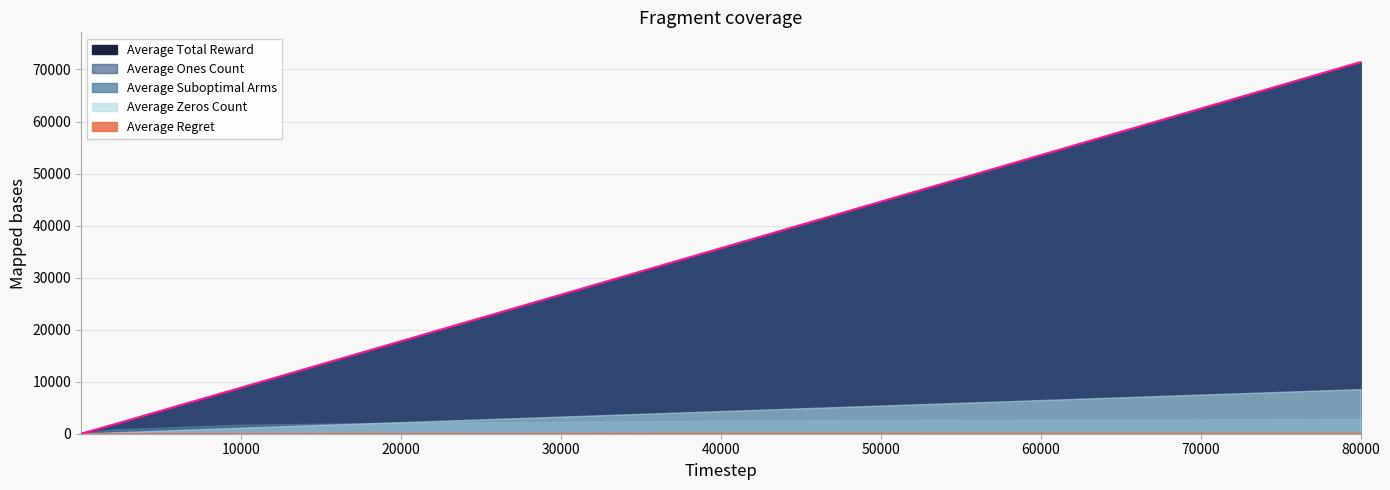

Does the chart display data point markers on the line(s)?

No